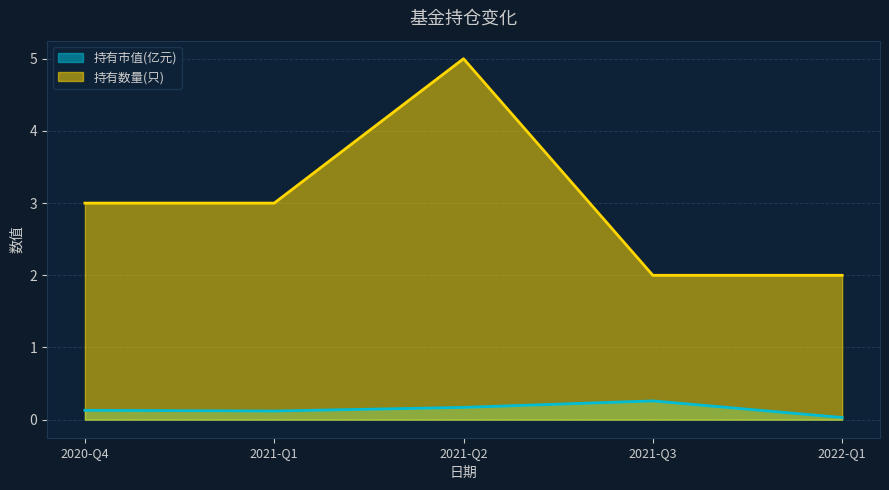

At which category is the sum across all series the highest?

2021-Q2